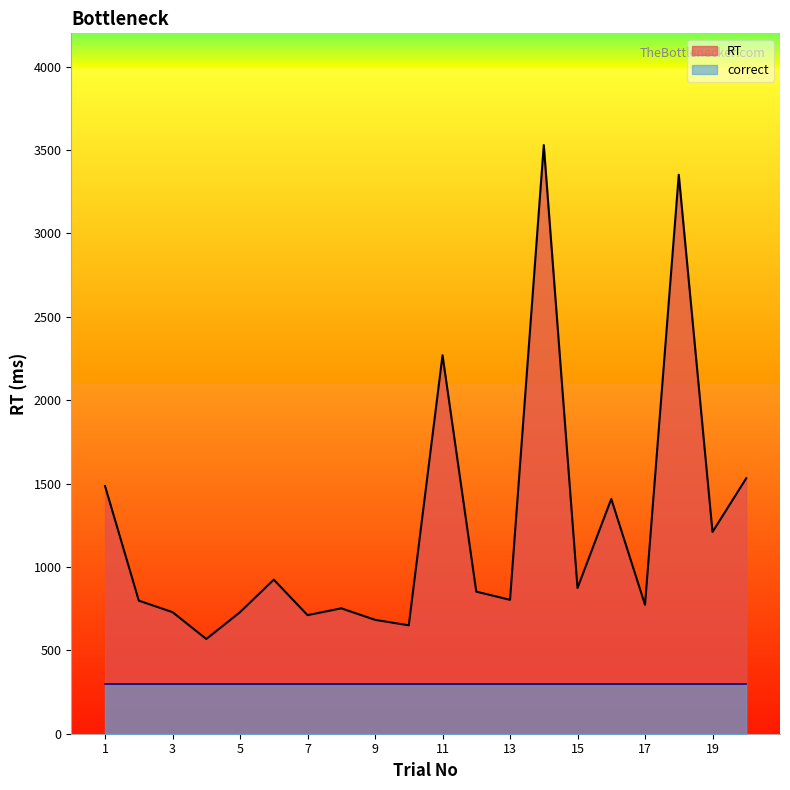

List the labels in order of value, smallest first.

4, 10, 9, 7, 3, 5, 8, 17, 2, 13, 12, 15, 6, 19, 16, 1, 20, 11, 18, 14